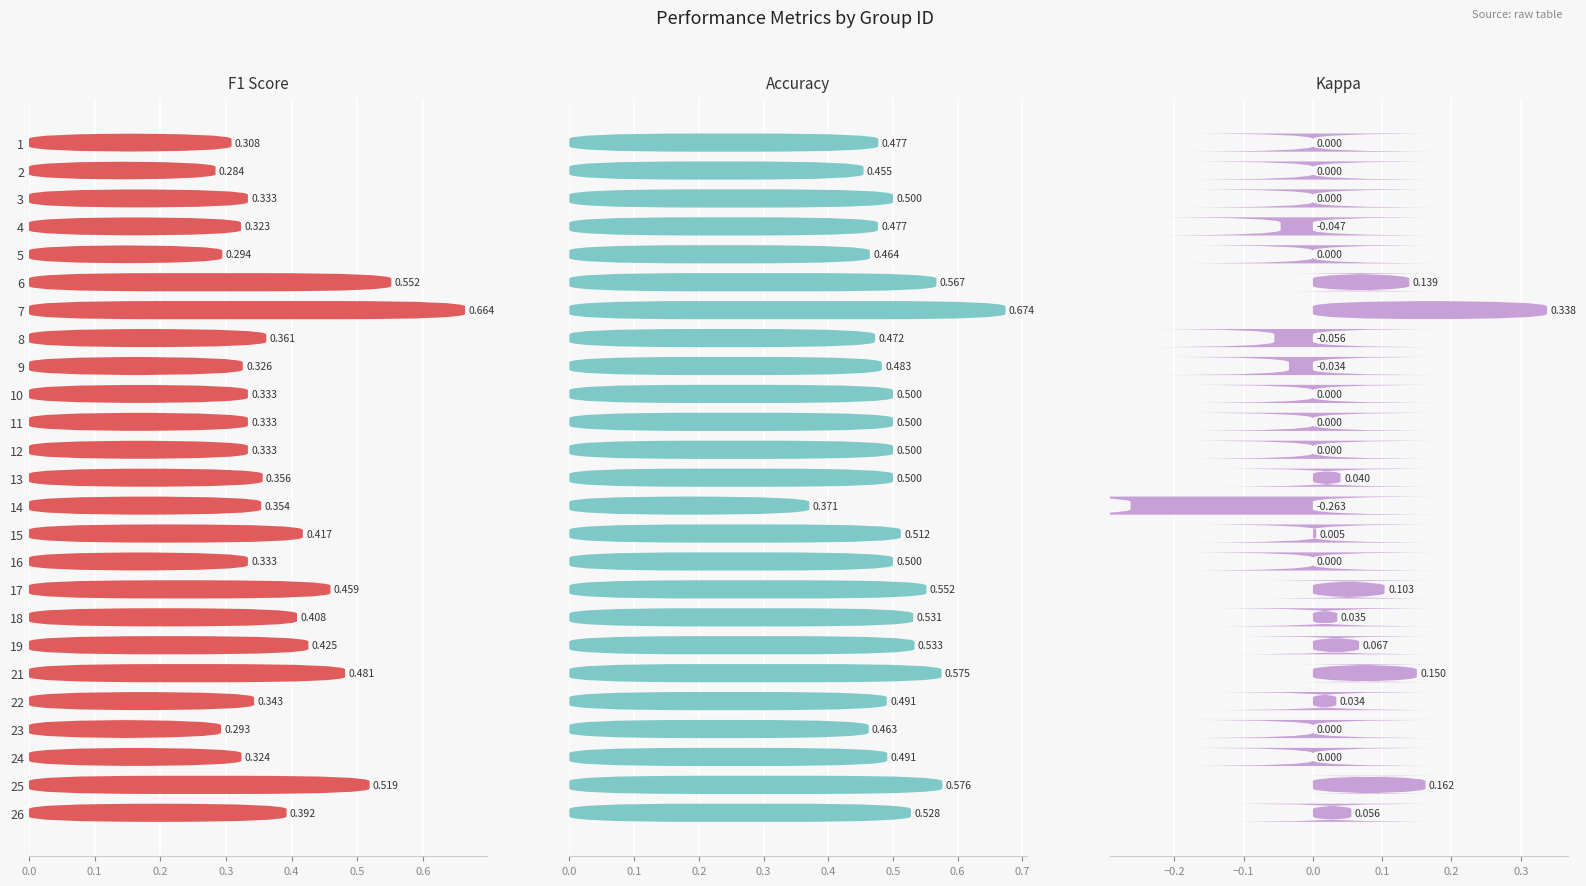

Which series has the largest total across all categories?

accuracy